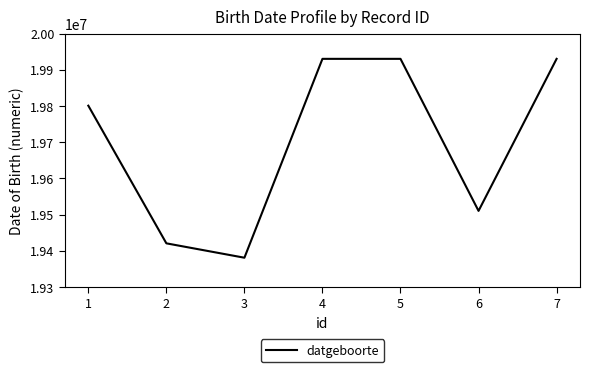

Reading left to right, list all the values displayed in this chart.

1=19800808	2=19420831	3=19381118	4=19930101	5=19930101	6=19510401	7=19930101